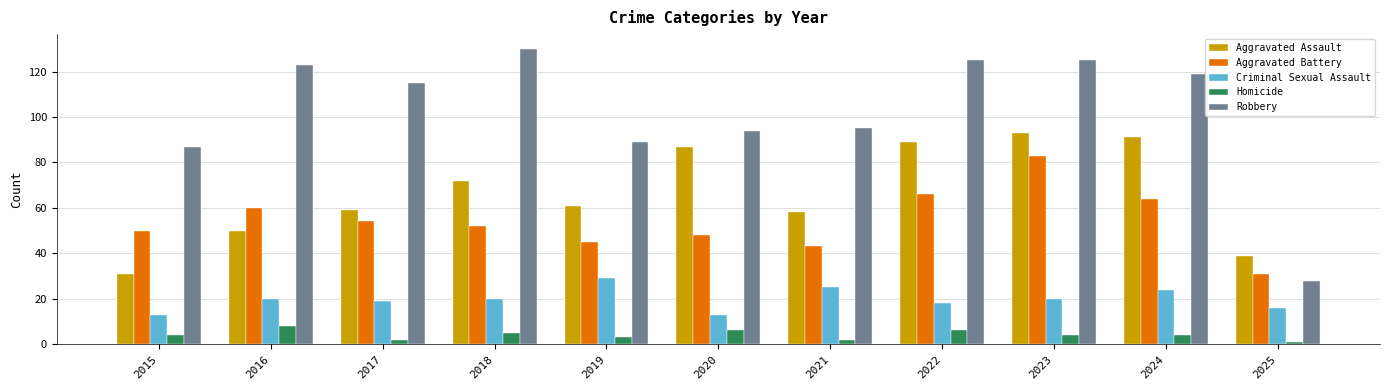

What is the minimum value shown in the chart?

1